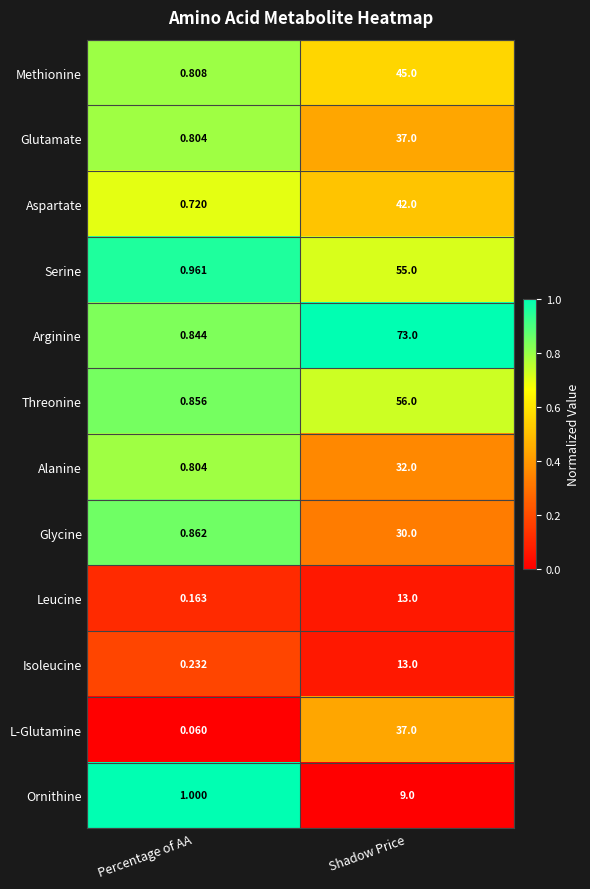

At how many categories does at least one series exceed 0?

2